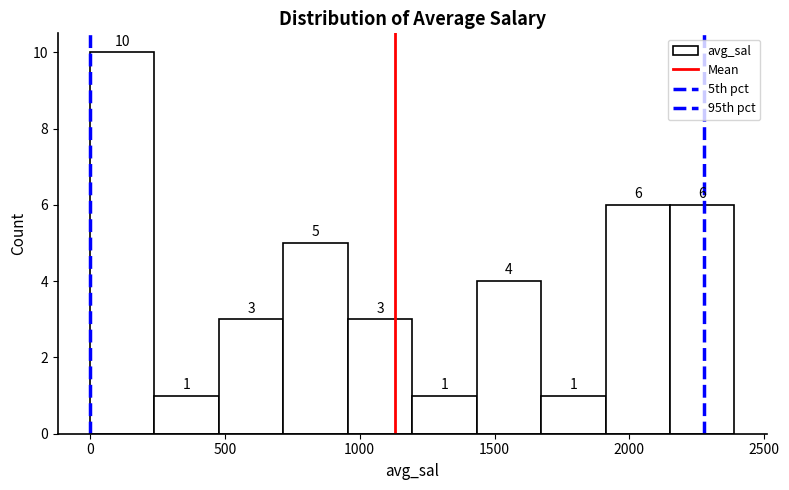

Over which range of the x-axis is the bar tallest?

0 to 250